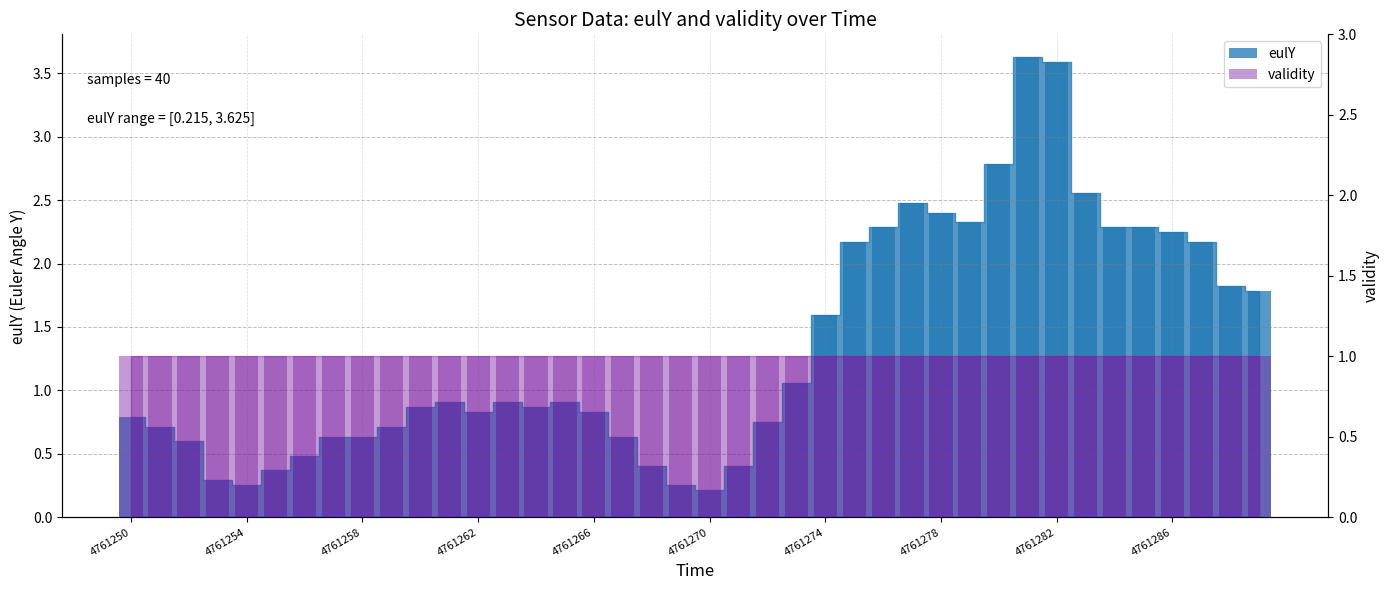

What is the difference between the maximum and minimum values?

3.4